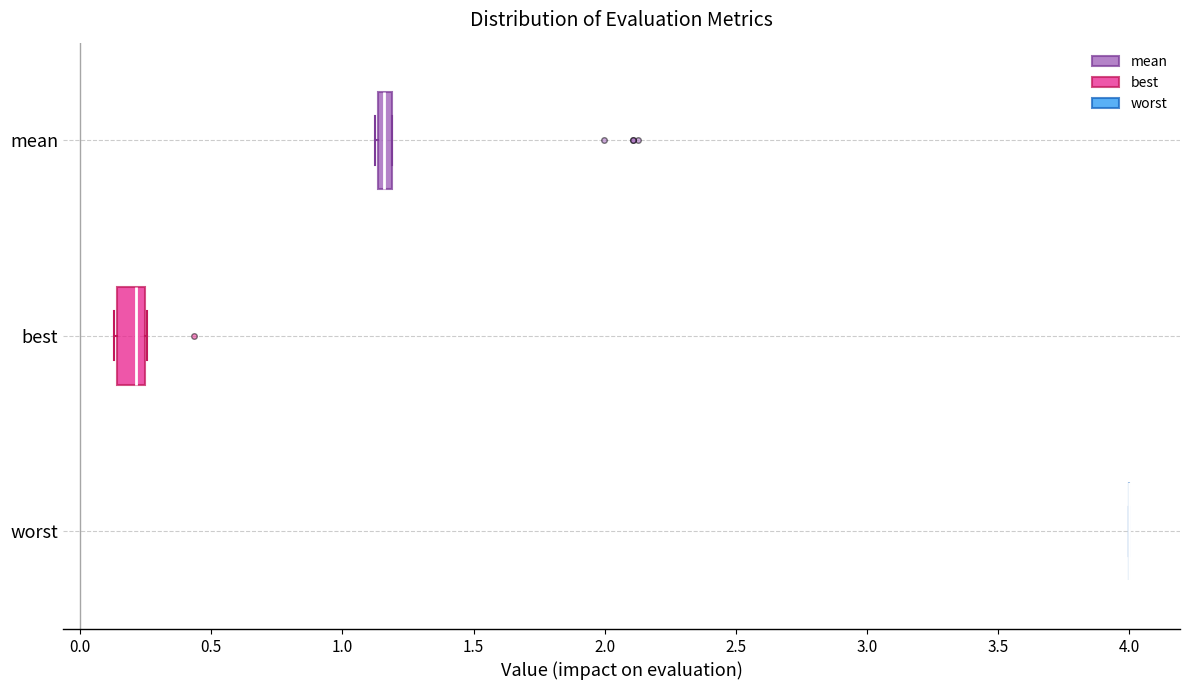

Comparing the boxes themselves (not the whiskers), which one is the widest?

best